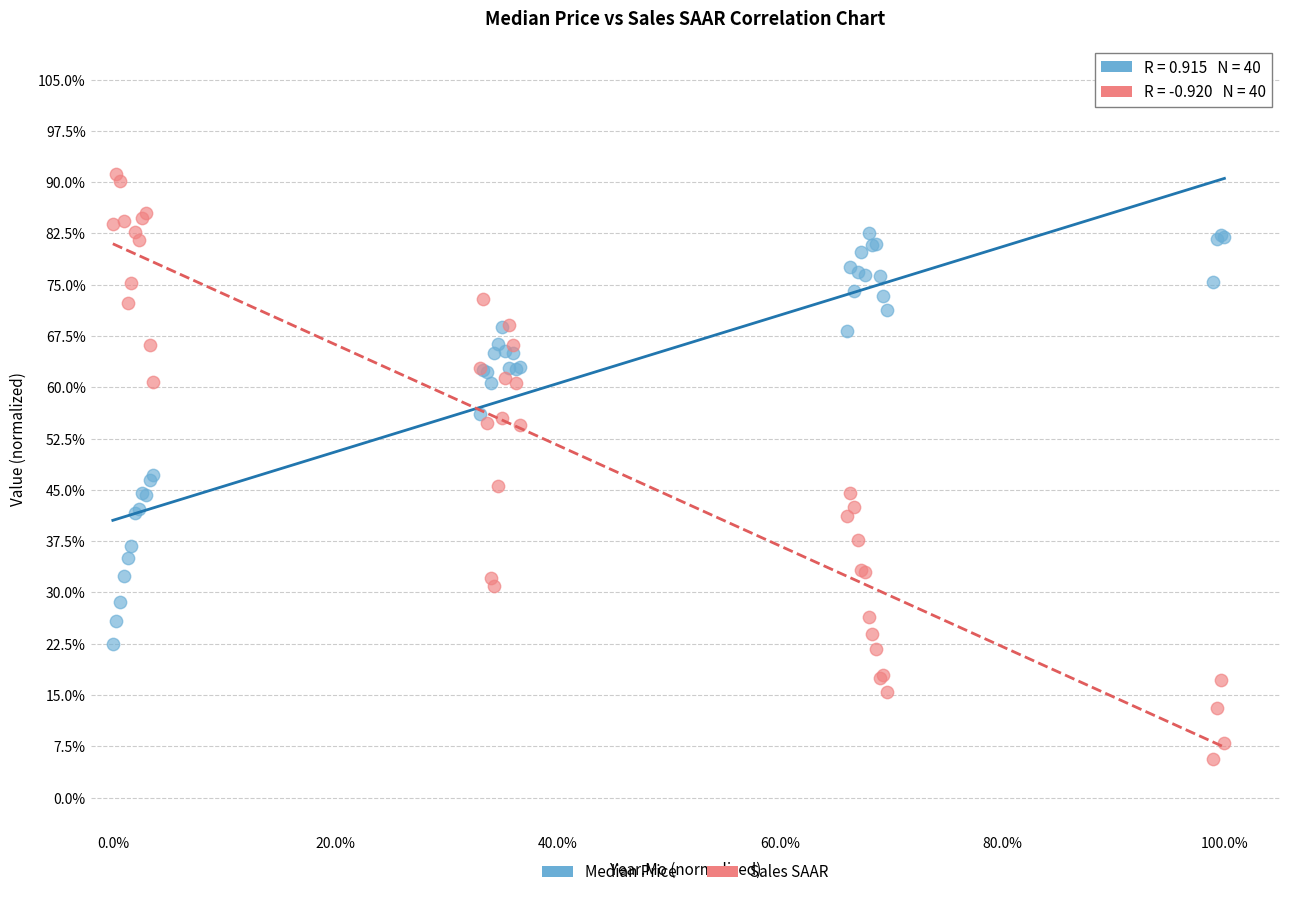

What are all the series names shown in the legend?

Median Price, Sales SAAR